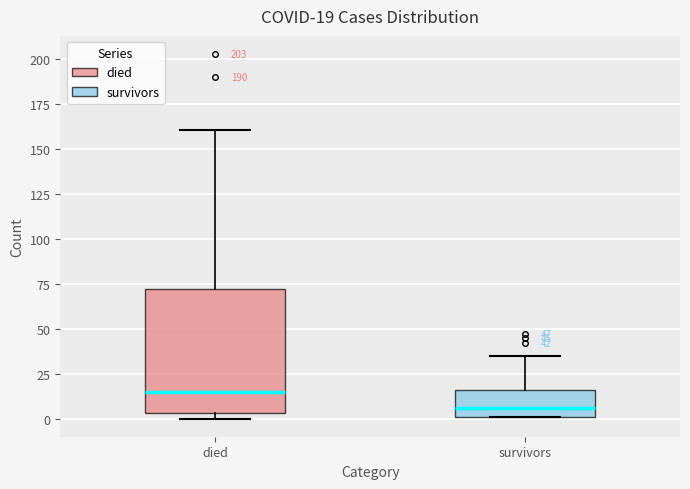

Comparing the boxes themselves (not the whiskers), which one is the tallest?

died